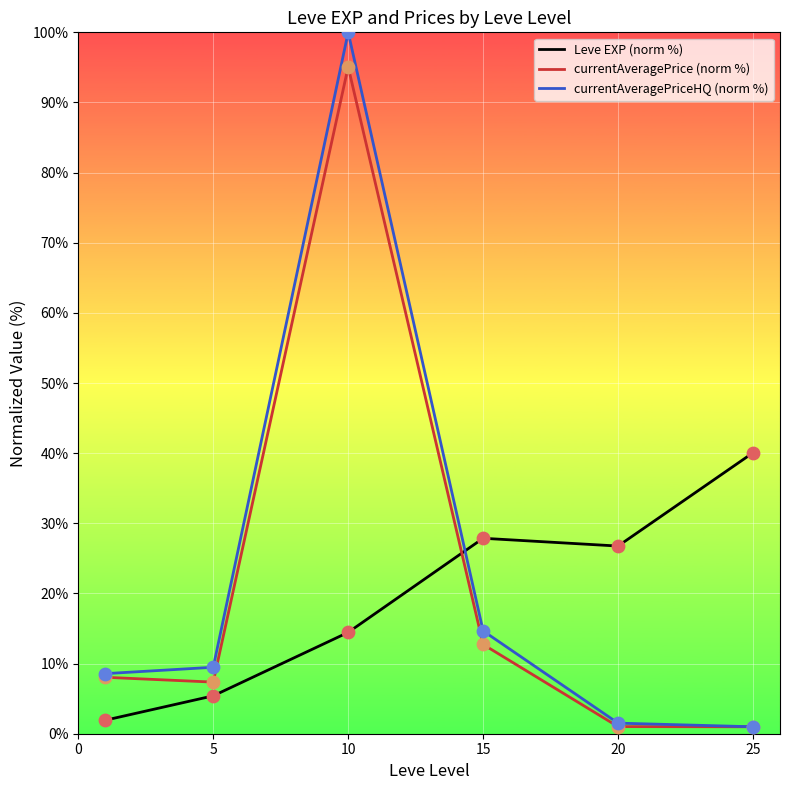

Which series reaches the minimum Y coordinate?

currentAveragePrice (norm %)